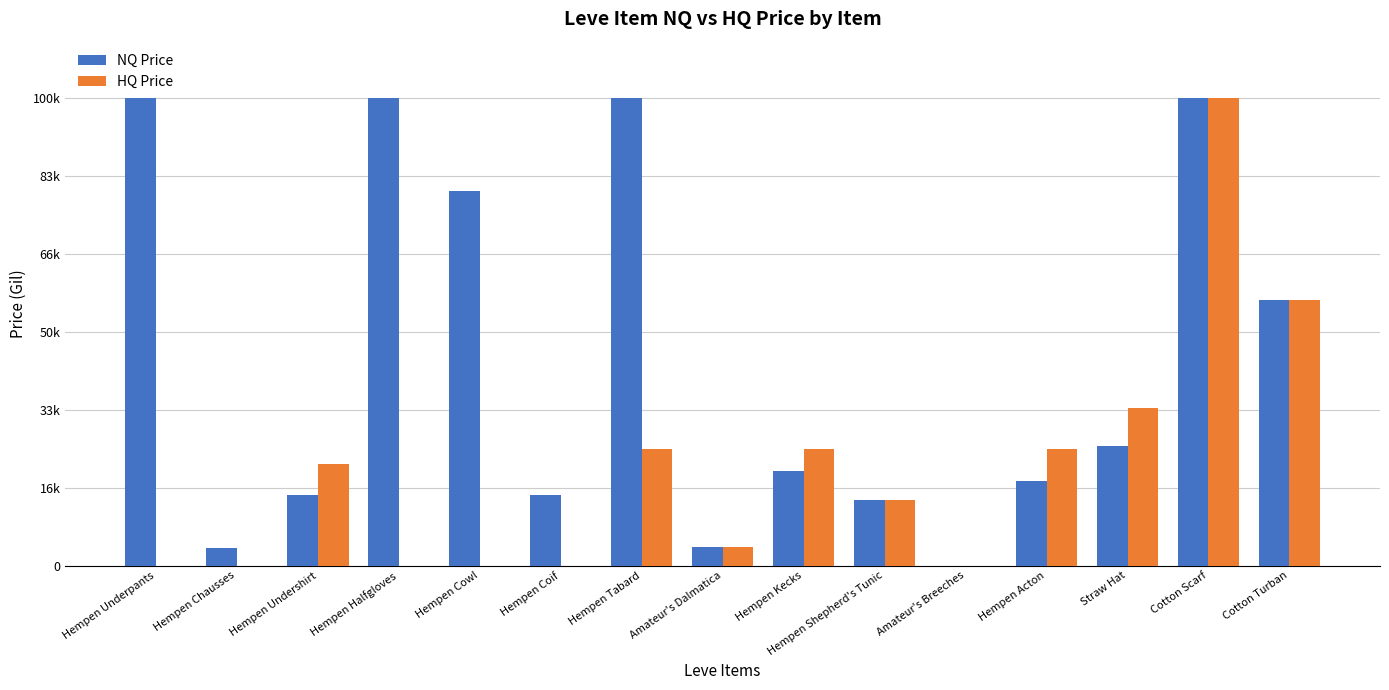

At which category is the sum across all series the highest?

Cotton Scarf